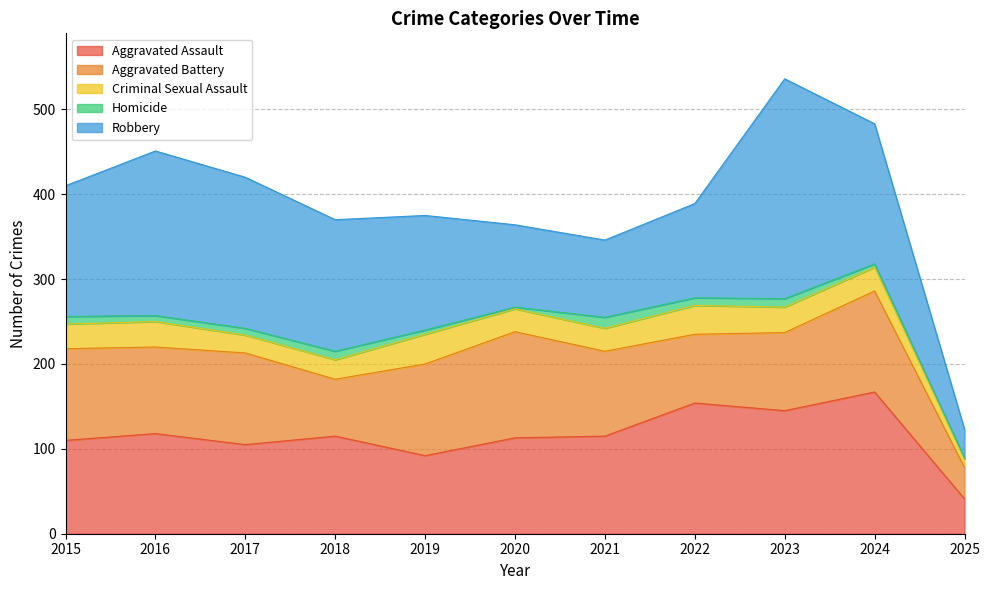

Is it true that Robbery equals 191 at 2019?

False